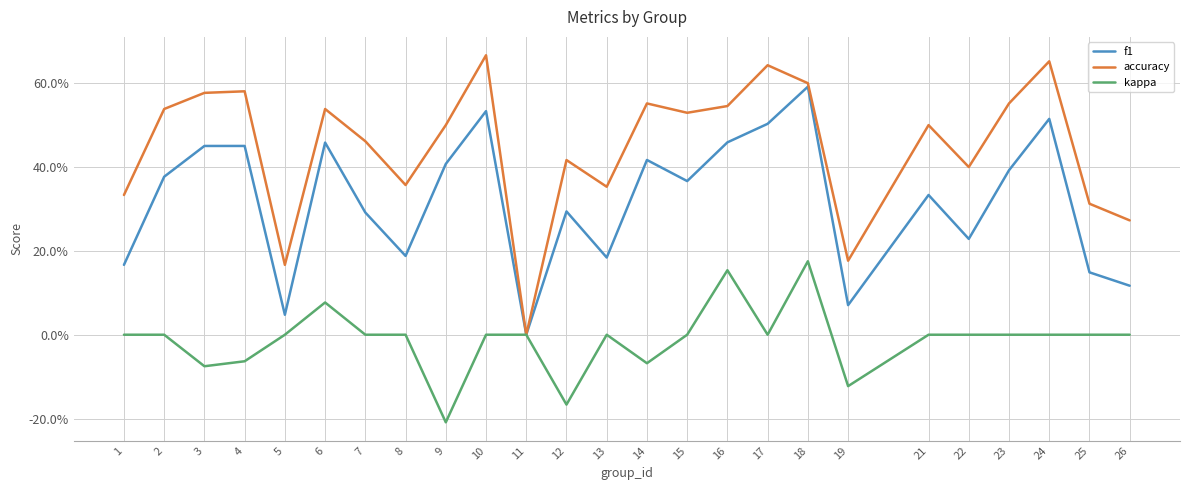

Reading left to right, list all the values displayed in this chart.

f1: 1=0.2	2=0.4	3=0.5	4=0.5	5=0.0	6=0.5	7=0.3	8=0.2	9=0.4	10=0.5	11=0.0	12=0.3	13=0.2	14=0.4	15=0.4	16=0.5	17=0.5	18=0.6	19=0.1	21=0.3	22=0.2	23=0.4	24=0.5	25=0.1	26=0.1
accuracy: 1=0.3	2=0.5	3=0.6	4=0.6	5=0.2	6=0.5	7=0.5	8=0.4	9=0.5	10=0.7	11=0.0	12=0.4	13=0.4	14=0.6	15=0.5	16=0.5	17=0.6	18=0.6	19=0.2	21=0.5	22=0.4	23=0.6	24=0.7	25=0.3	26=0.3
kappa: 1=0.0	2=0.0	3=-0.1	4=-0.1	5=0.0	6=0.1	7=0.0	8=0.0	9=-0.2	10=0.0	11=0.0	12=-0.2	13=0.0	14=-0.1	15=0.0	16=0.2	17=0.0	18=0.2	19=-0.1	21=0.0	22=0.0	23=0.0	24=0.0	25=0.0	26=0.0